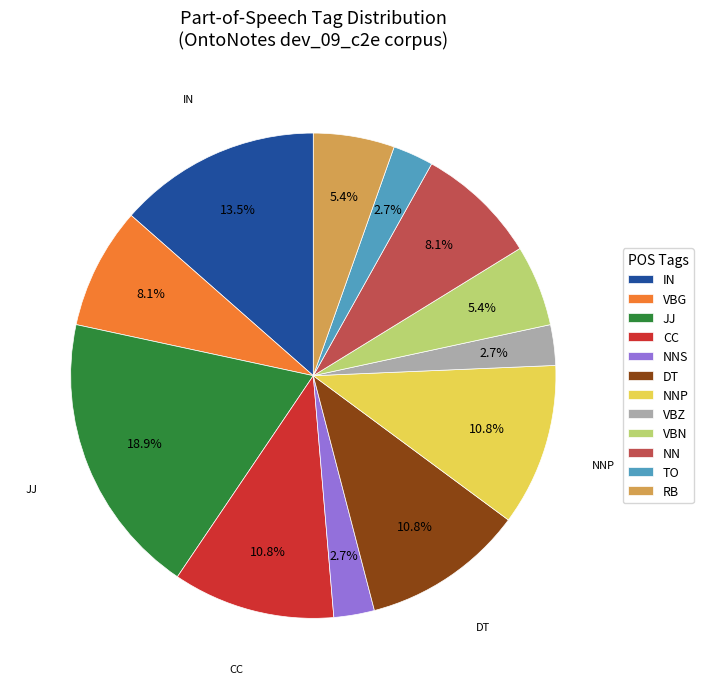

Is there any slice that represents more than half of the pie?

No